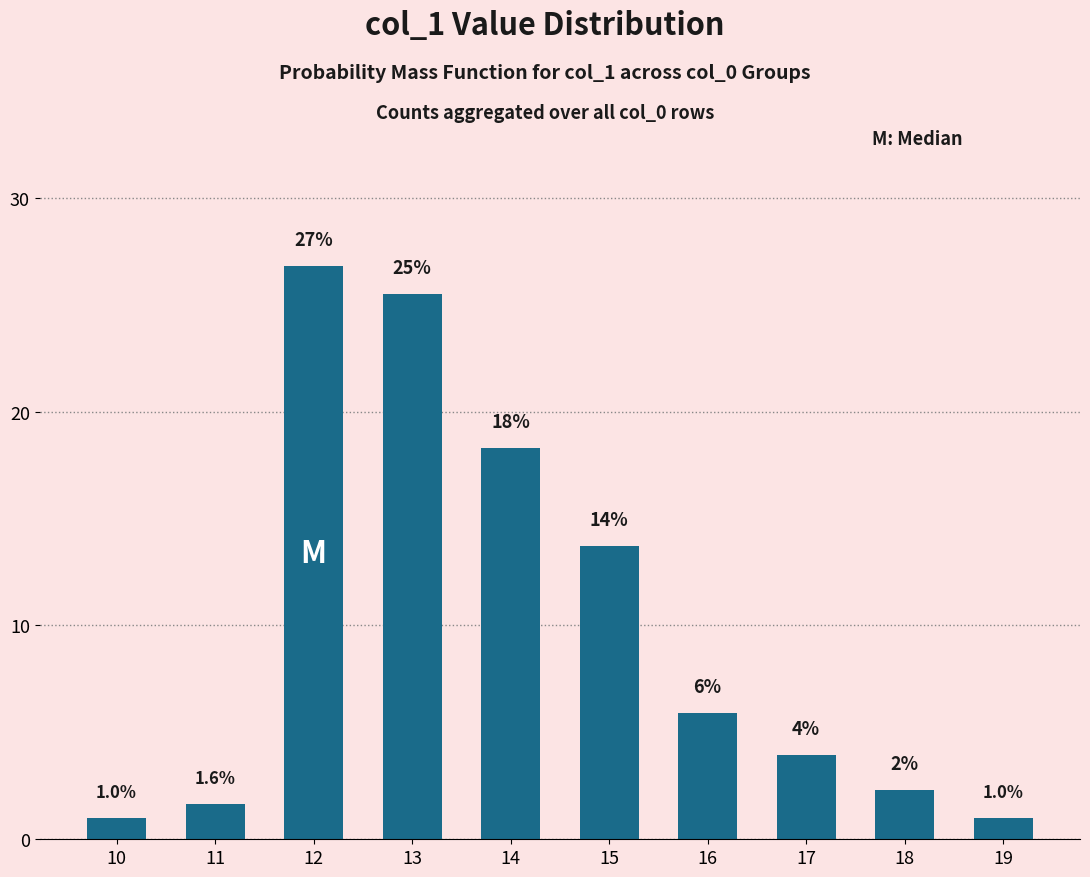

What is the value of the 2nd bar from the left?

1.6